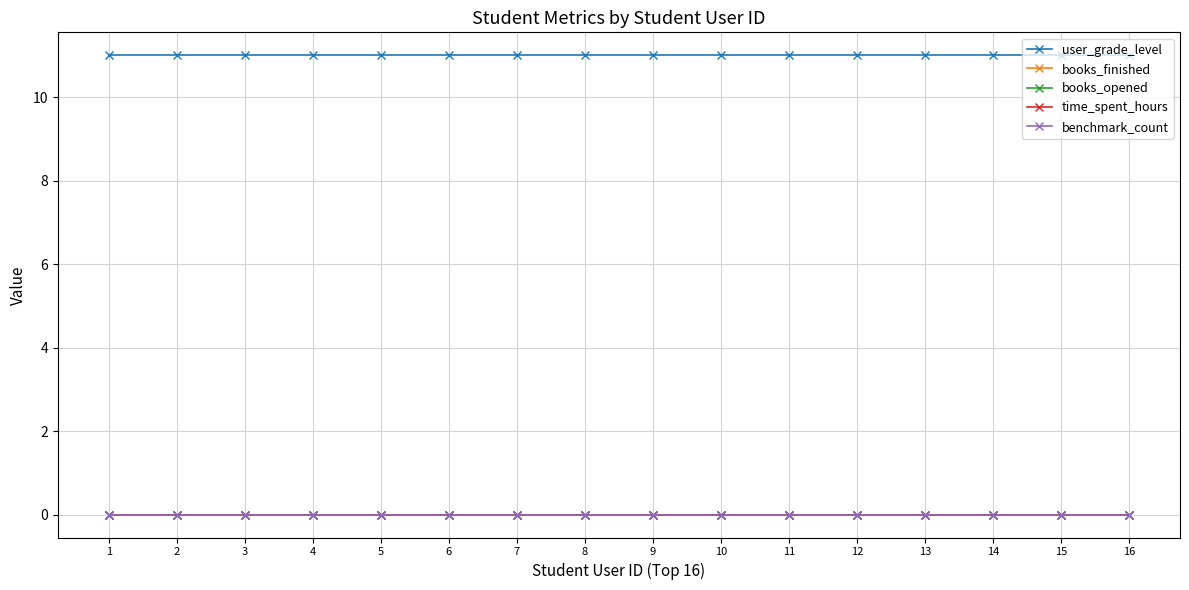

Does the chart have visible grid lines?

Yes